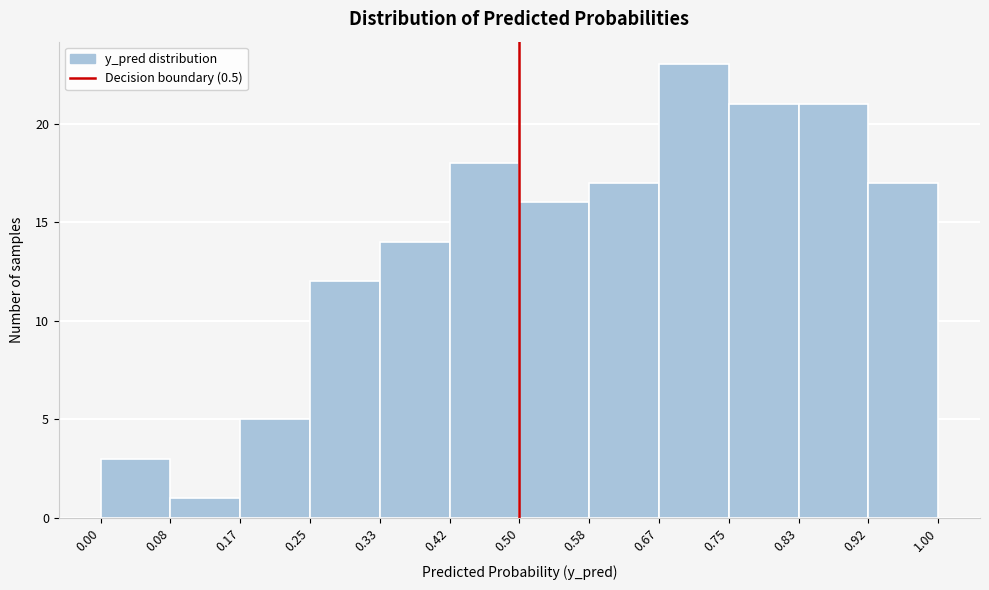

What is the height of the bar covering 0.92 to 1.00 on the x-axis? The values are not printed on the chart, so give them approximately, as read against the axis.

17